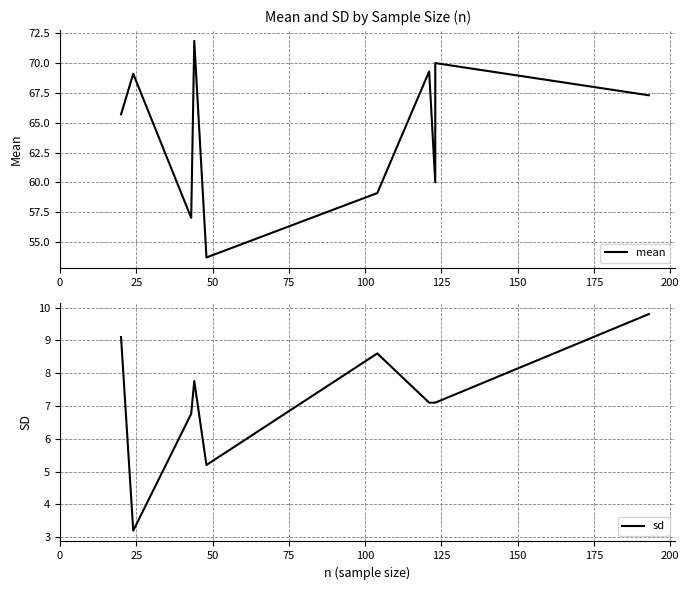

What are all the series names shown in the legend?

mean, sd